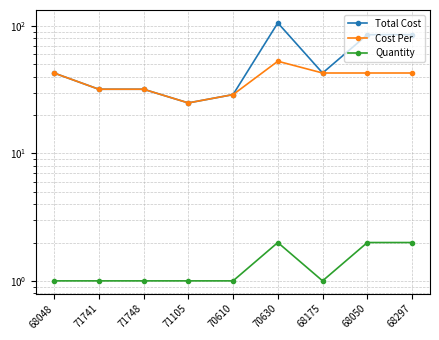

What is the maximum value for Total Cost?

106.0